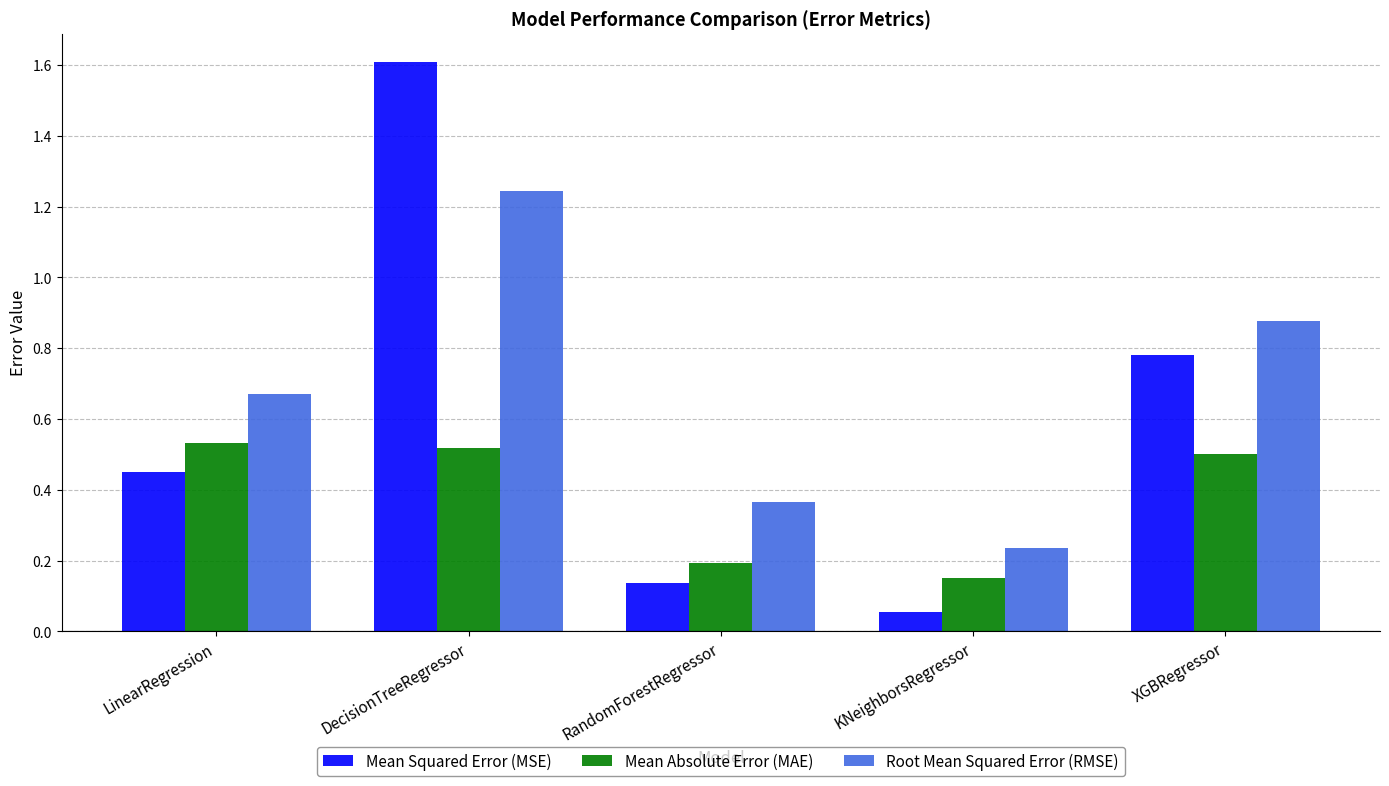

Where is Mean Absolute Error (MAE) nearest to the value 0?

KNeighborsRegressor